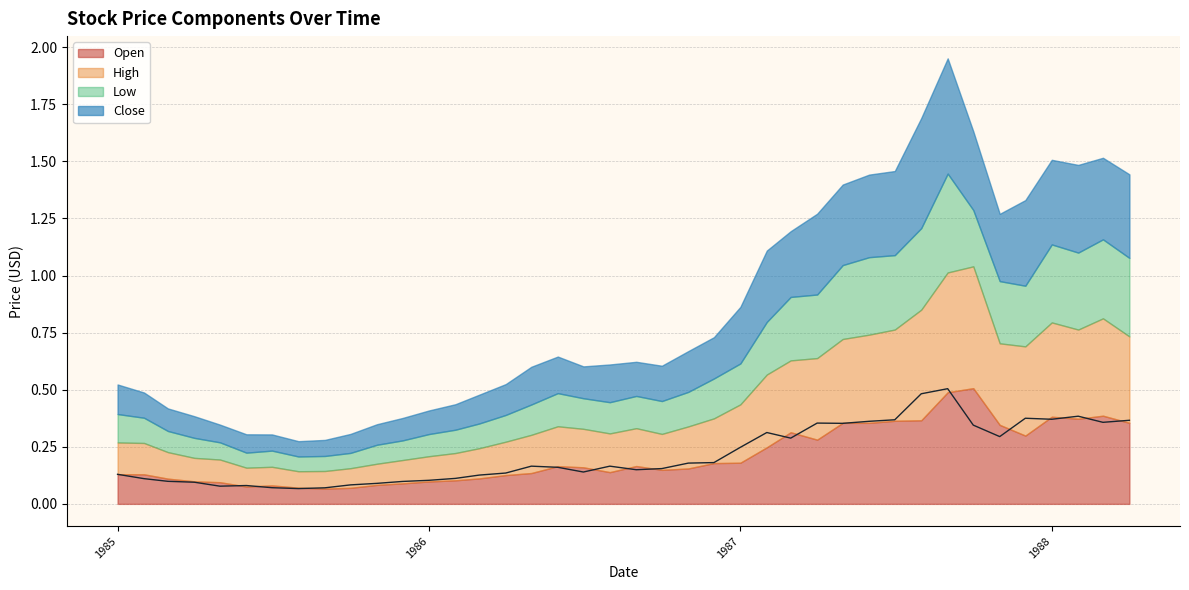

The Close series shows 0.2 at 31. True or false?

False